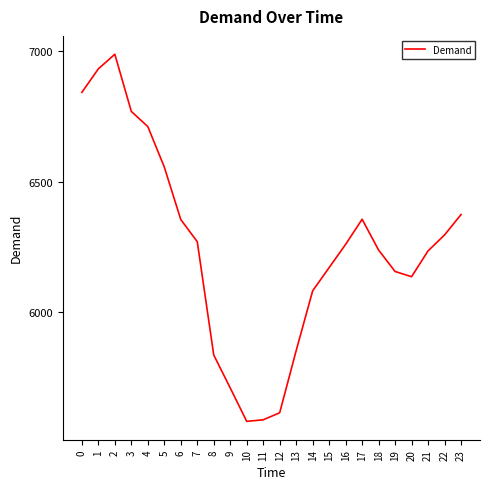

Approximately how many times larger is the value at 14 compared to 10?

1.1